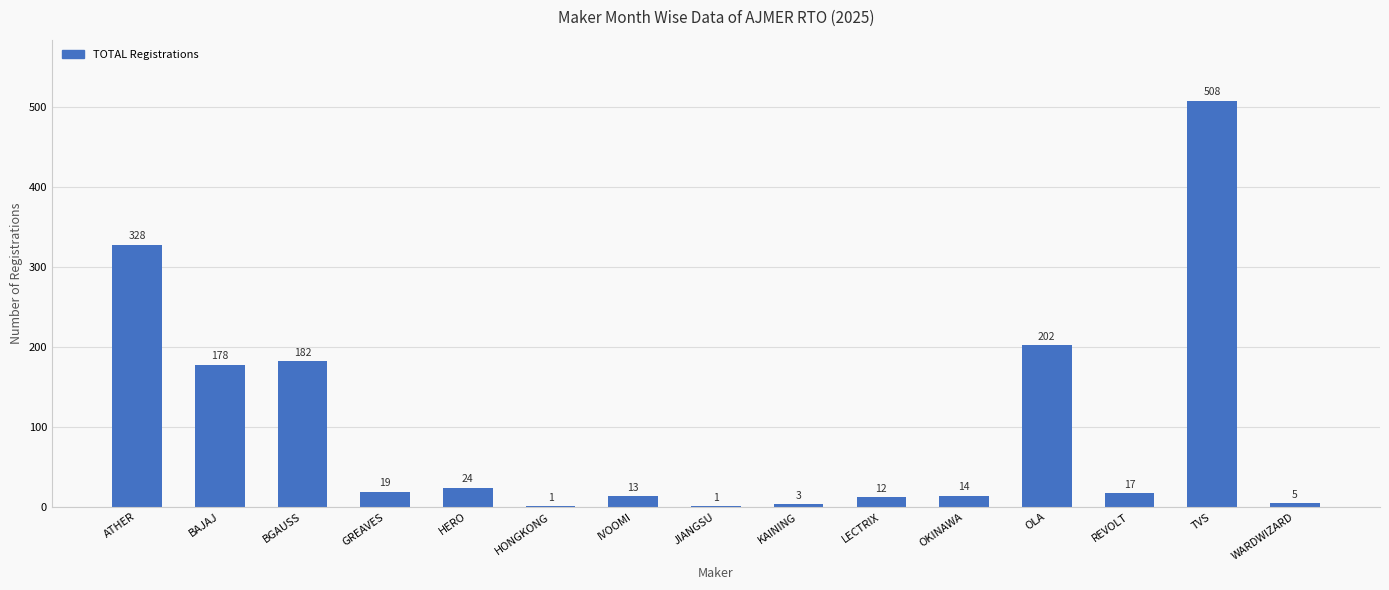

The value at HONGKONG is 1. True or false?

True